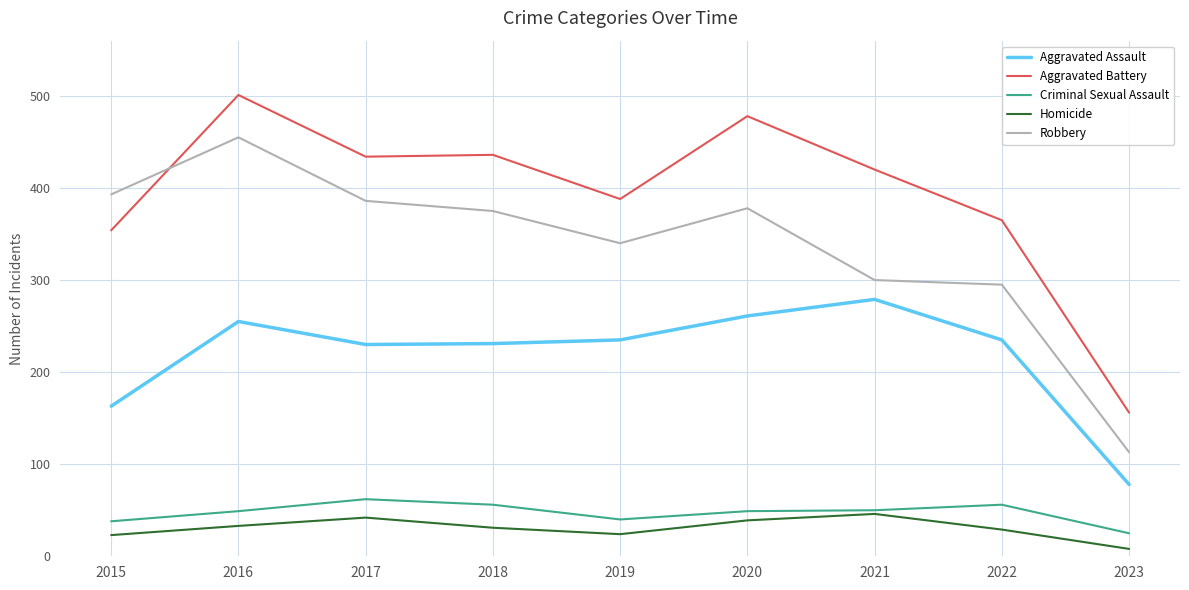

Rank the series at 2016 from lowest to highest value.

Homicide, Criminal Sexual Assault, Aggravated Assault, Robbery, Aggravated Battery